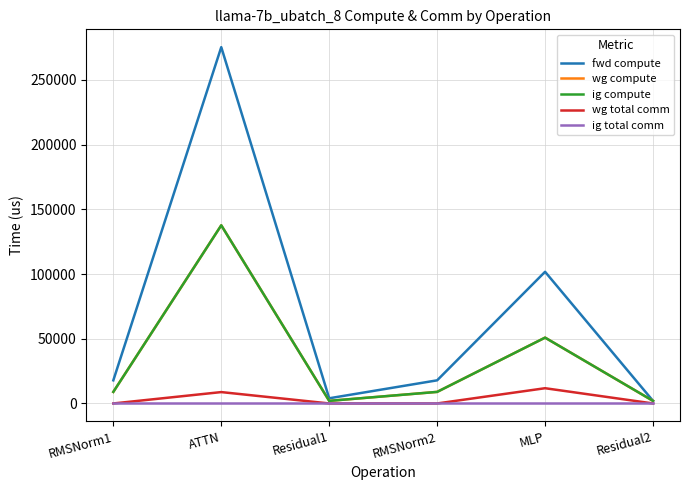

List the labels in order of ig total comm value, largest first.

RMSNorm1, ATTN, Residual1, RMSNorm2, MLP, Residual2